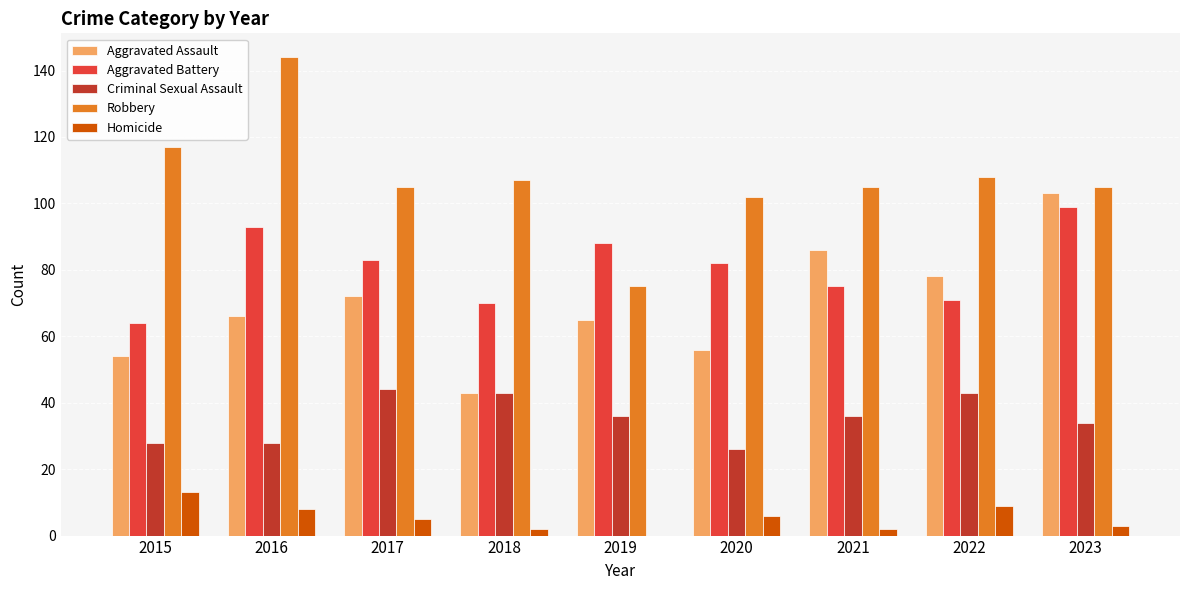

How many groups of bars are there?

9